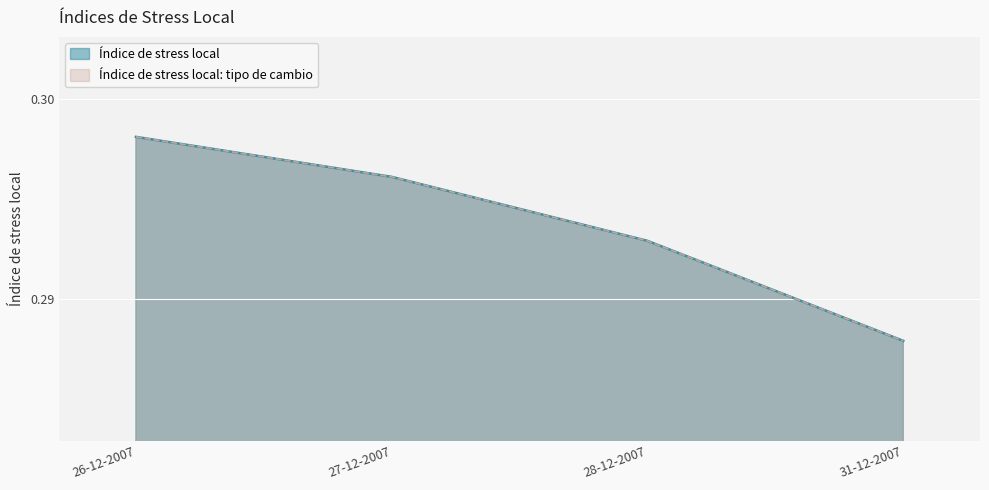

What is the total value across all series at 26-12-2007?

0.6